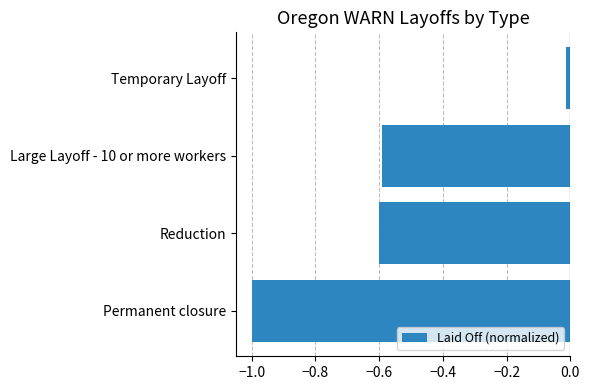

At which label is the value closest to 0?

Temporary Layoff